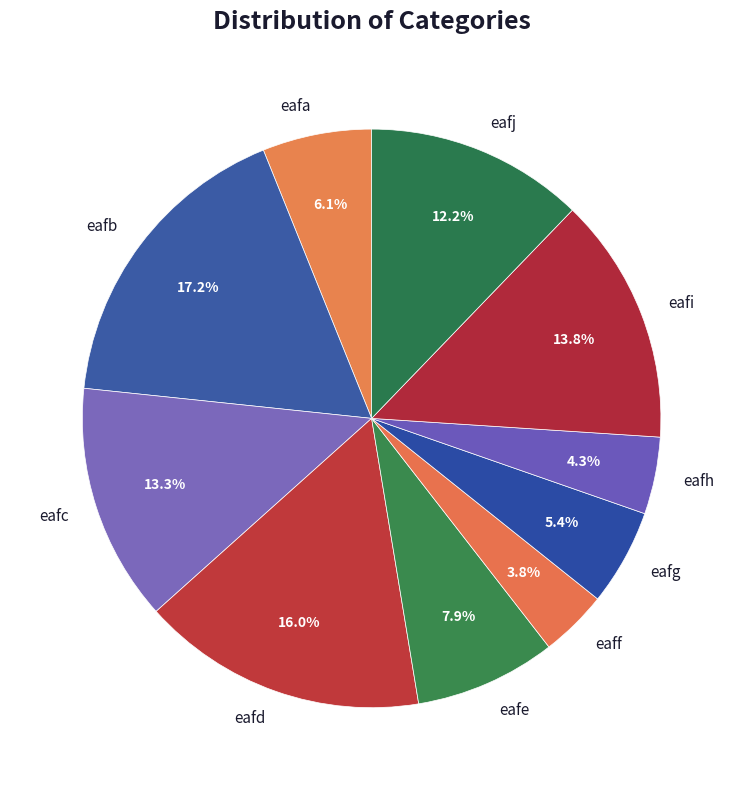

To the nearest percent, what is the difference between the eafd and eafe slice percentages?

8%